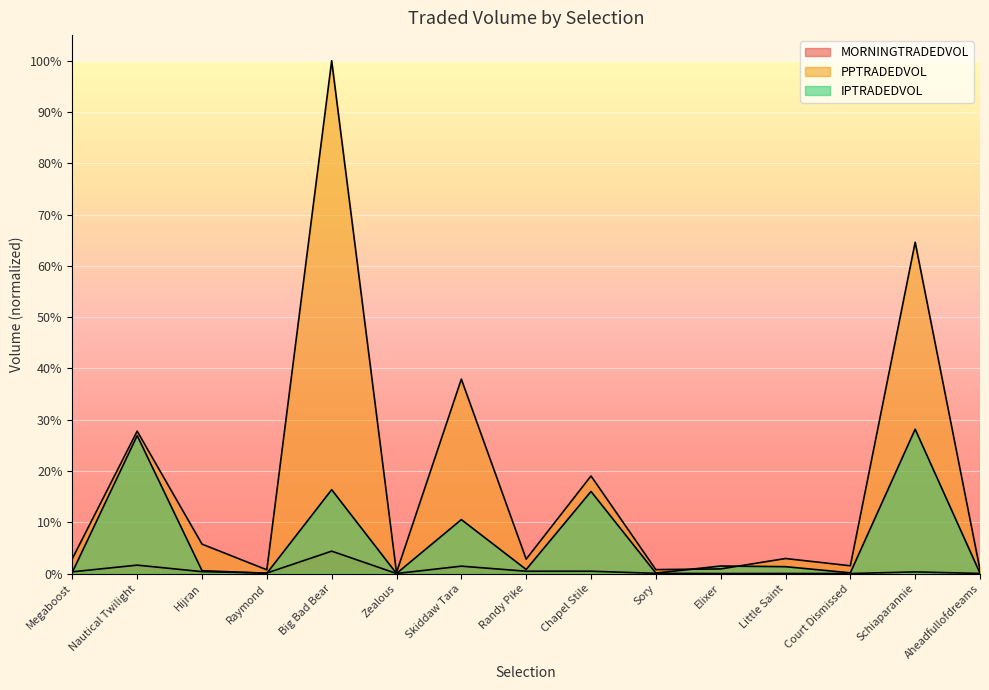

Which series ends up on top after the final intersection of IPTRADEDVOL and PPTRADEDVOL?

PPTRADEDVOL